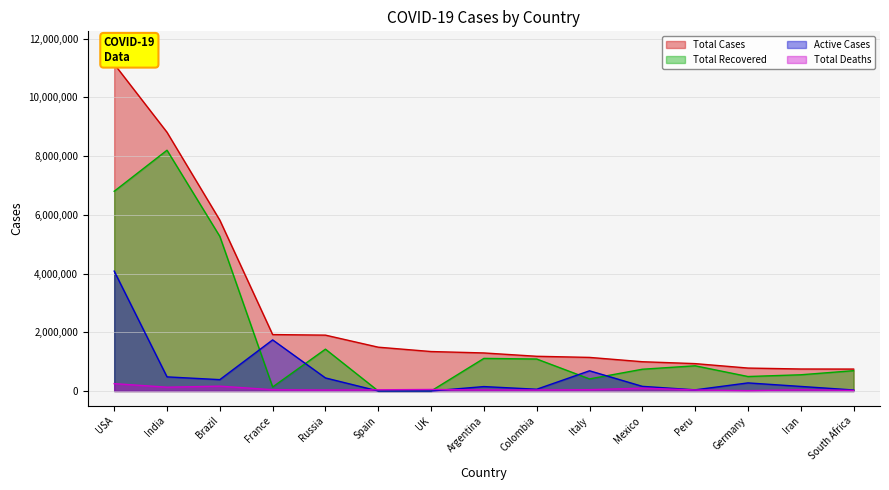

Which series has the widest spread of values?

Total Cases